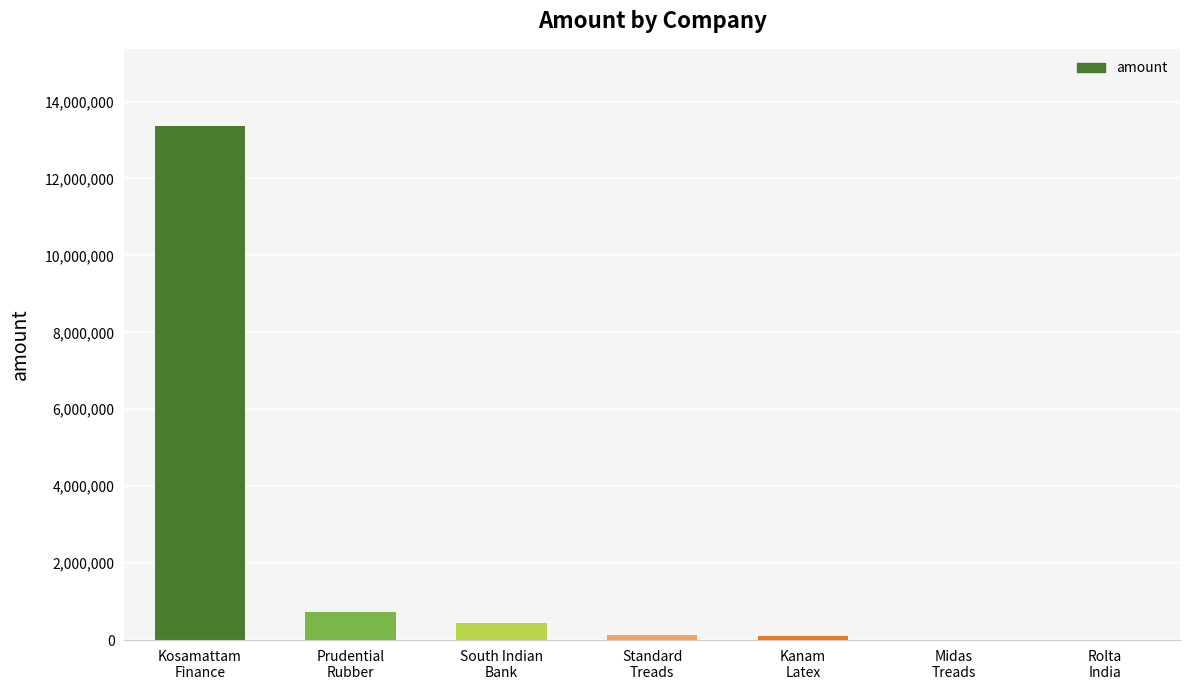

At which label does the data first exceed 133212?

Kosamattam
Finance